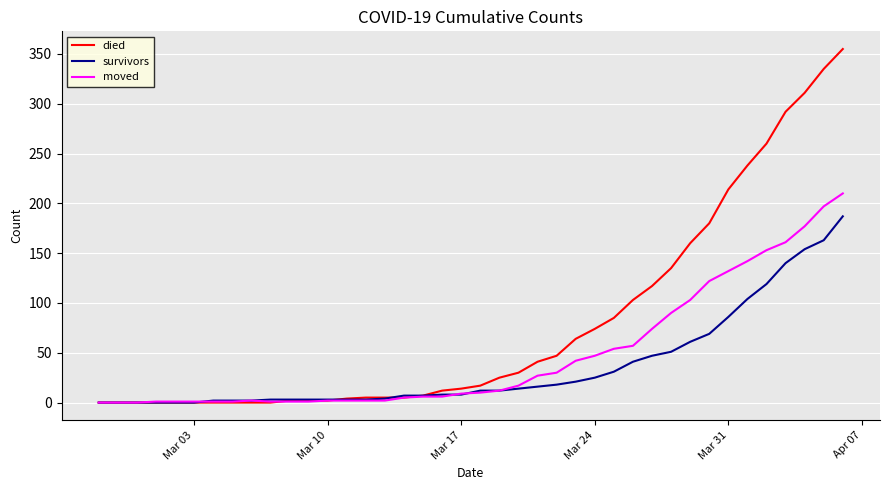

At how many categories does at least one series exceed 280?

4